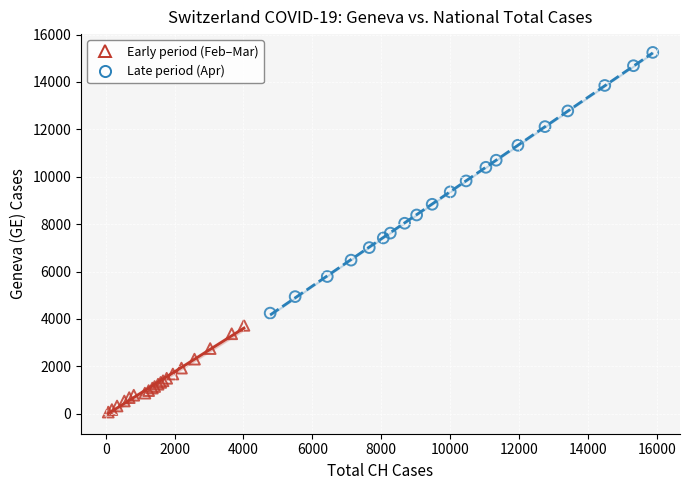

Which series reaches the maximum Y coordinate?

Late period (Apr)